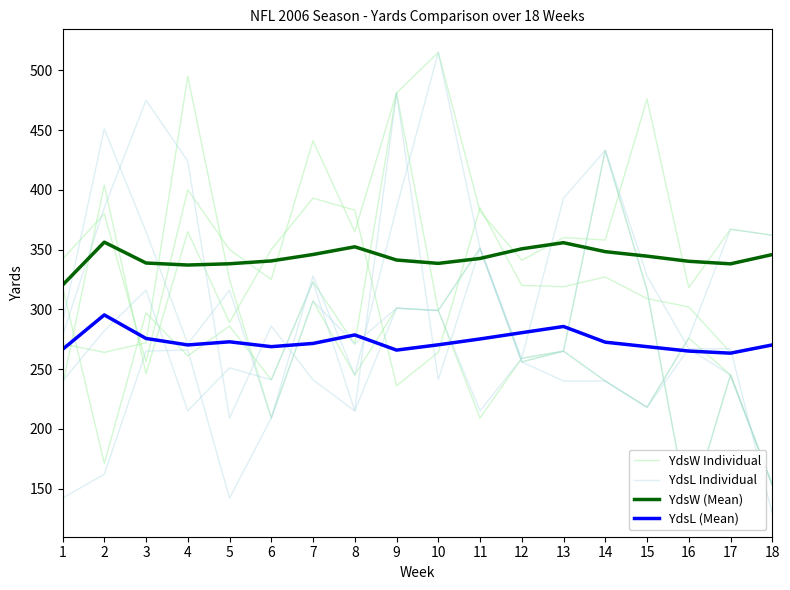

Rank the categories by YdsL (Mean) value from lowest to highest.

17, 16, 9, 1, 6, 15, 4, 18, 10, 7, 14, 5, 11, 3, 8, 12, 13, 2